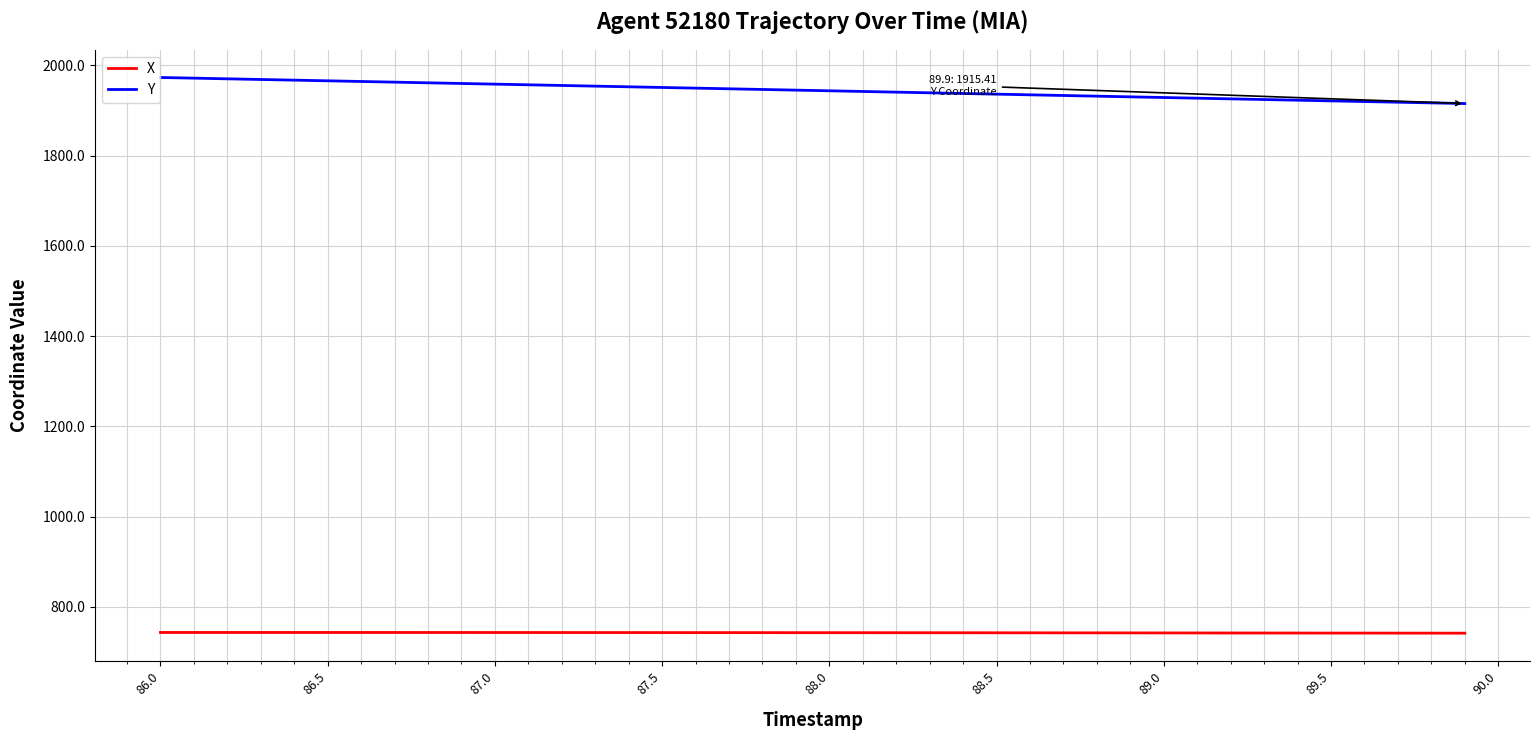

What is the difference between the maximum and minimum values in the Y series?

57.7